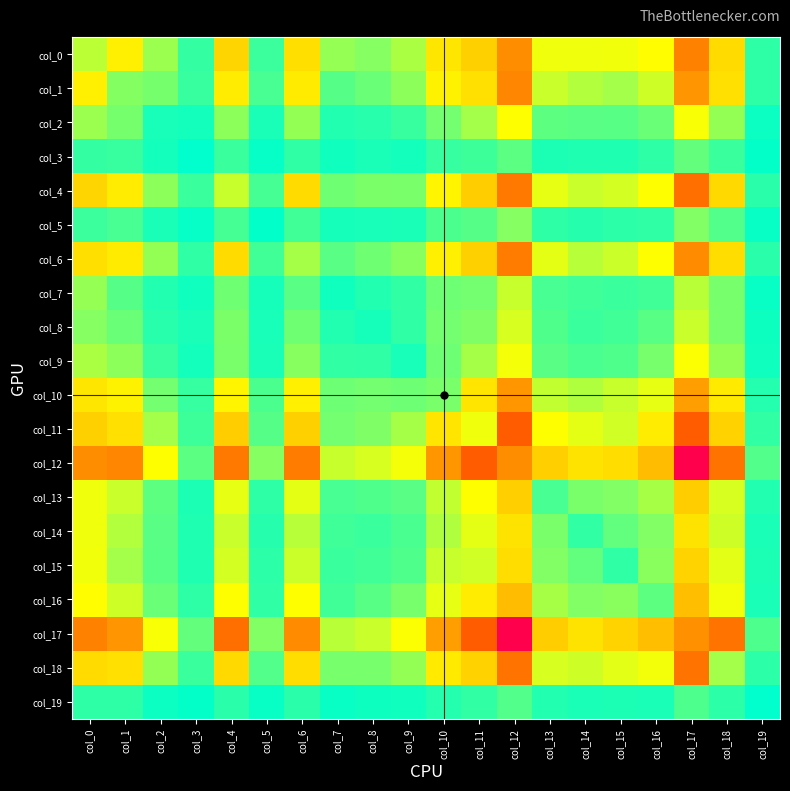

How many categories are shown in the chart?

20